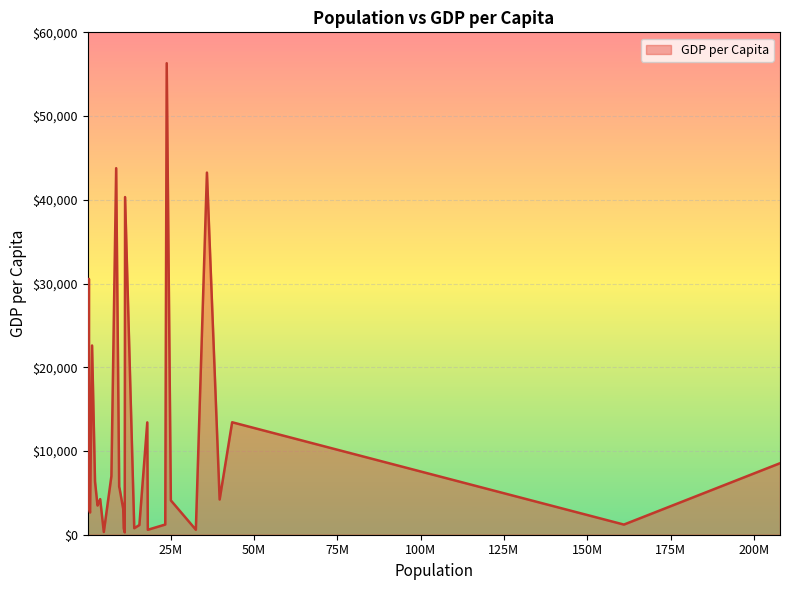

What is the maximum value shown in the chart?

56311.0